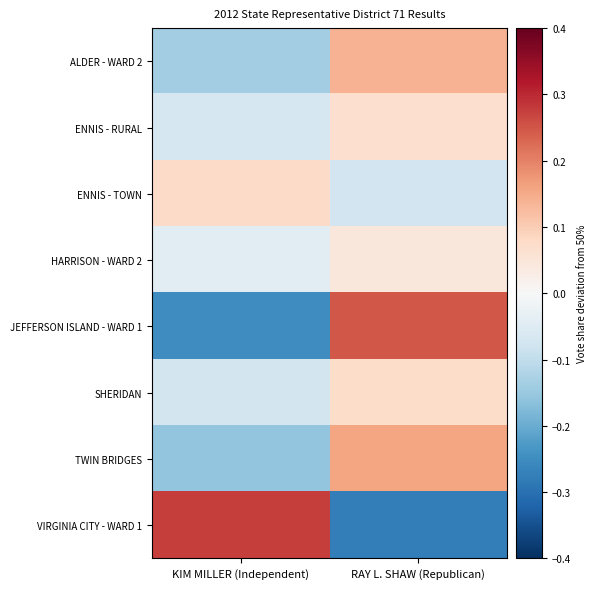

Reading right to left, transcribe all the data shown in this chart.

ALDER - WARD 2: RAY L. SHAW (Republican)=0.1	KIM MILLER (Independent)=-0.1
ENNIS - RURAL: RAY L. SHAW (Republican)=0.1	KIM MILLER (Independent)=-0.1
ENNIS - TOWN: RAY L. SHAW (Republican)=-0.1	KIM MILLER (Independent)=0.1
HARRISON - WARD 2: RAY L. SHAW (Republican)=0.0	KIM MILLER (Independent)=-0.0
JEFFERSON ISLAND - WARD 1: RAY L. SHAW (Republican)=0.2	KIM MILLER (Independent)=-0.2
SHERIDAN: RAY L. SHAW (Republican)=0.1	KIM MILLER (Independent)=-0.1
TWIN BRIDGES: RAY L. SHAW (Republican)=0.2	KIM MILLER (Independent)=-0.2
VIRGINIA CITY - WARD 1: RAY L. SHAW (Republican)=-0.3	KIM MILLER (Independent)=0.3